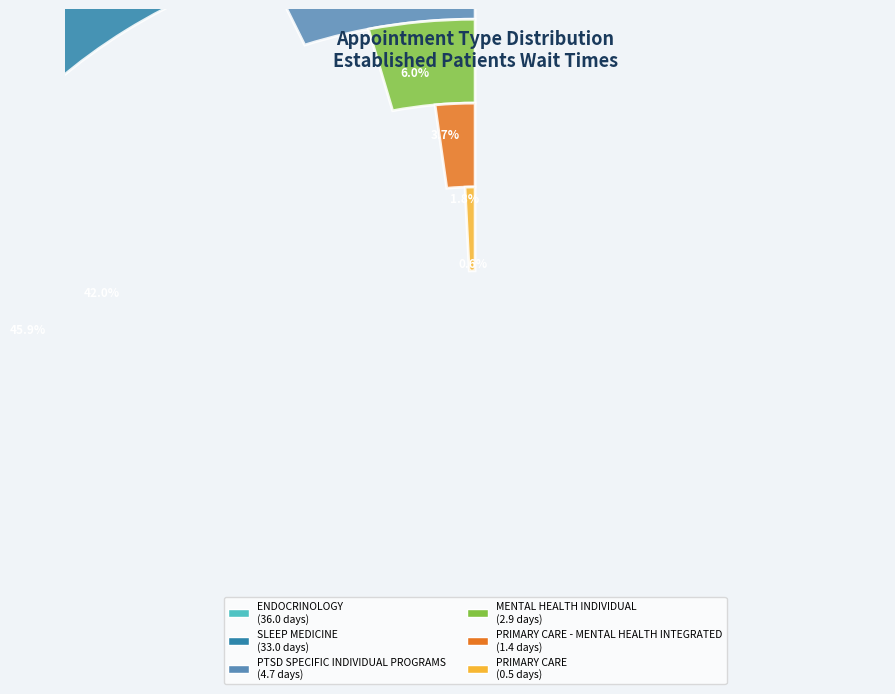

Rank the categories by value from highest to lowest.

ENDOCRINOLOGY, SLEEP MEDICINE, PTSD SPECIFIC INDIVIDUAL PROGRAMS, MENTAL HEALTH INDIVIDUAL, PRIMARY CARE - MENTAL HEALTH INTEGRATED, PRIMARY CARE